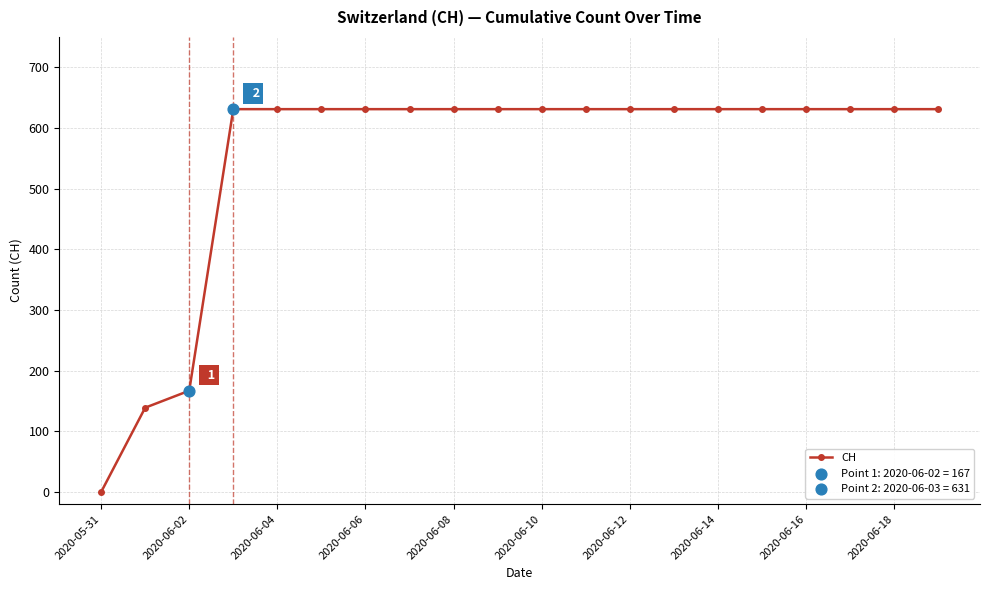

What is the sum of all values?

11033